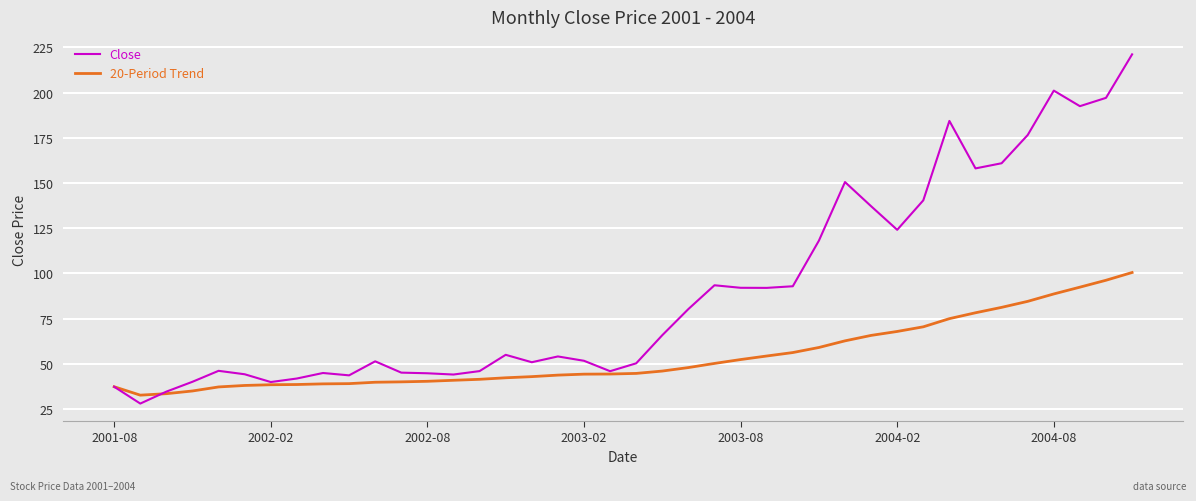

Rank the series by their average value, from lowest to highest.

20-Period Trend, Close